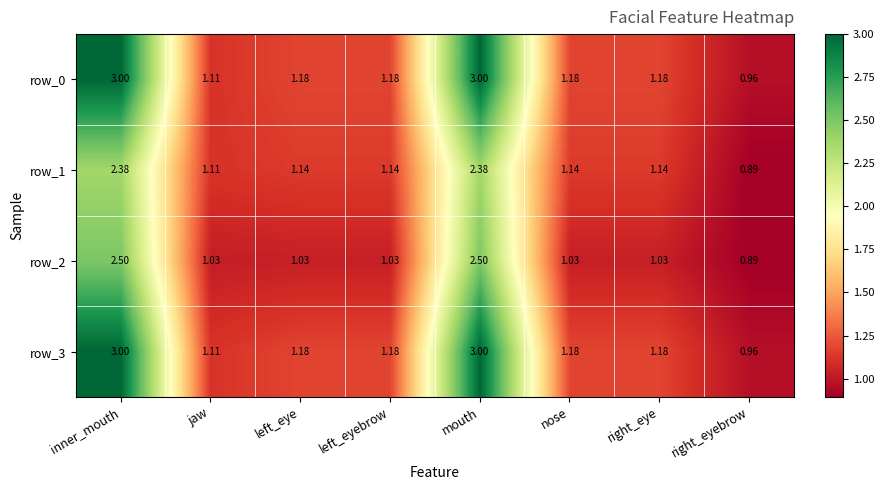

Is the value of row_1 at left_eye greater than the value of row_3 at nose?

No